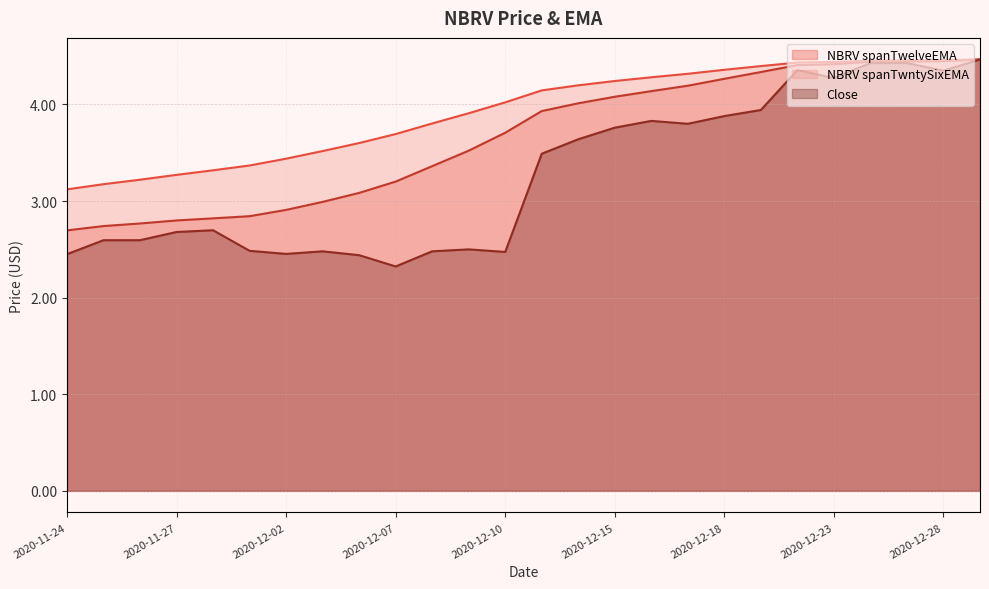

What is the sum of the Close values at 2020-12-11 and 2020-12-02?

5.9